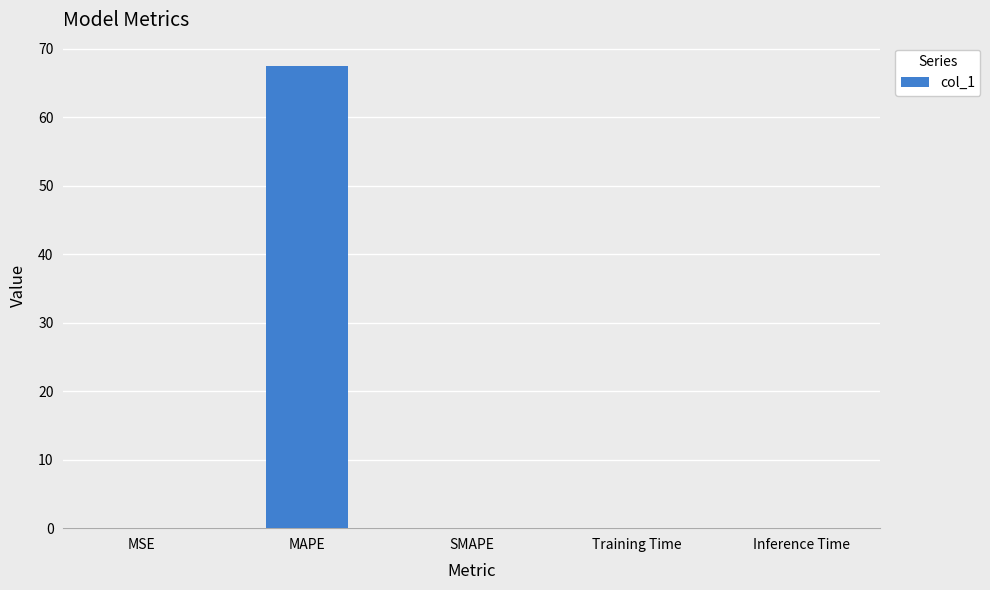

What is the sum of all values?

67.5